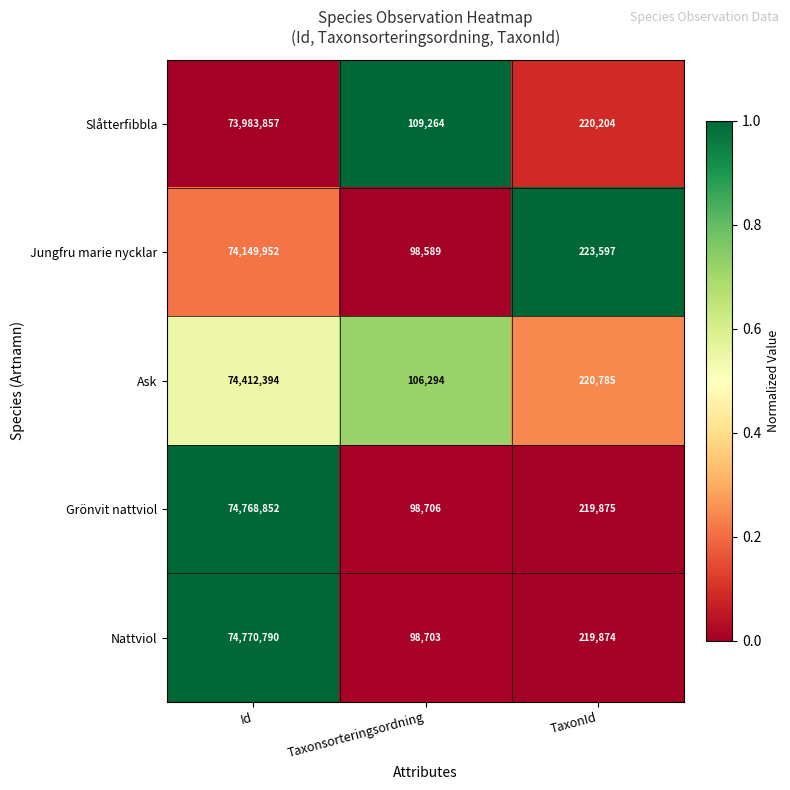

At which category is the sum across all series the highest?

Id